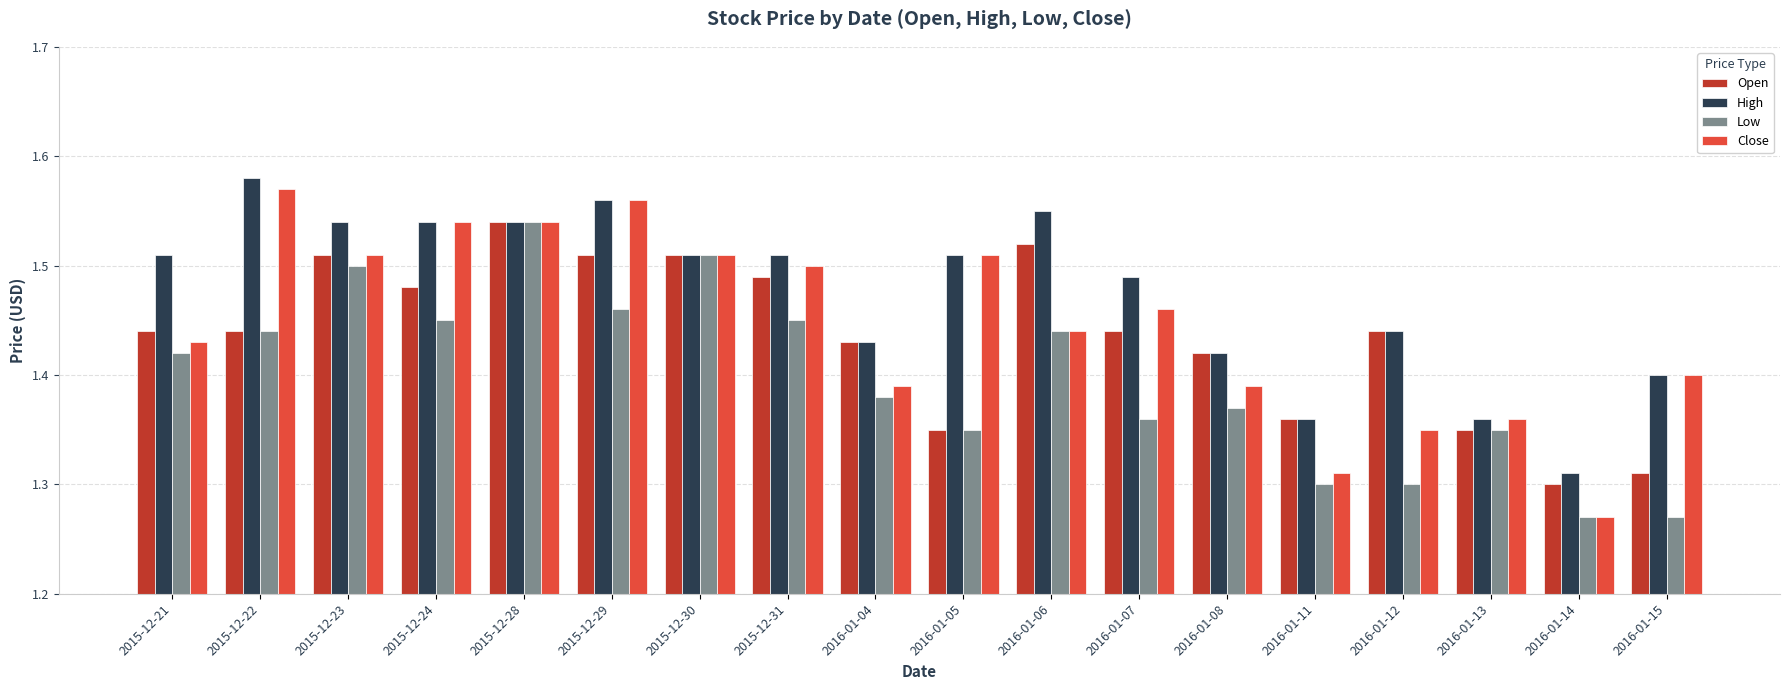

Which series has the largest range (max minus min)?

Close